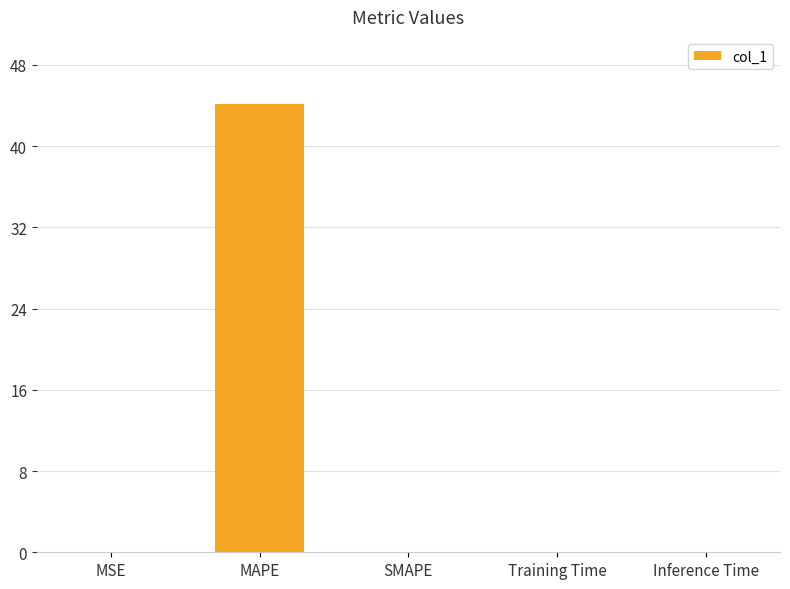

What is the greatest value displayed?

44.1